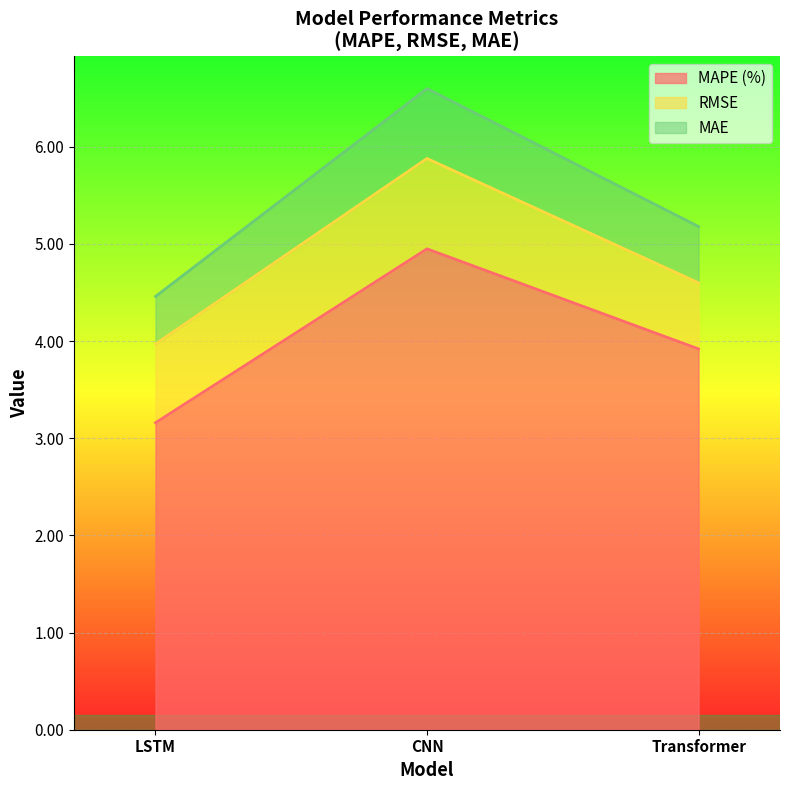

What is the total value across all series at LSTM?

4.5